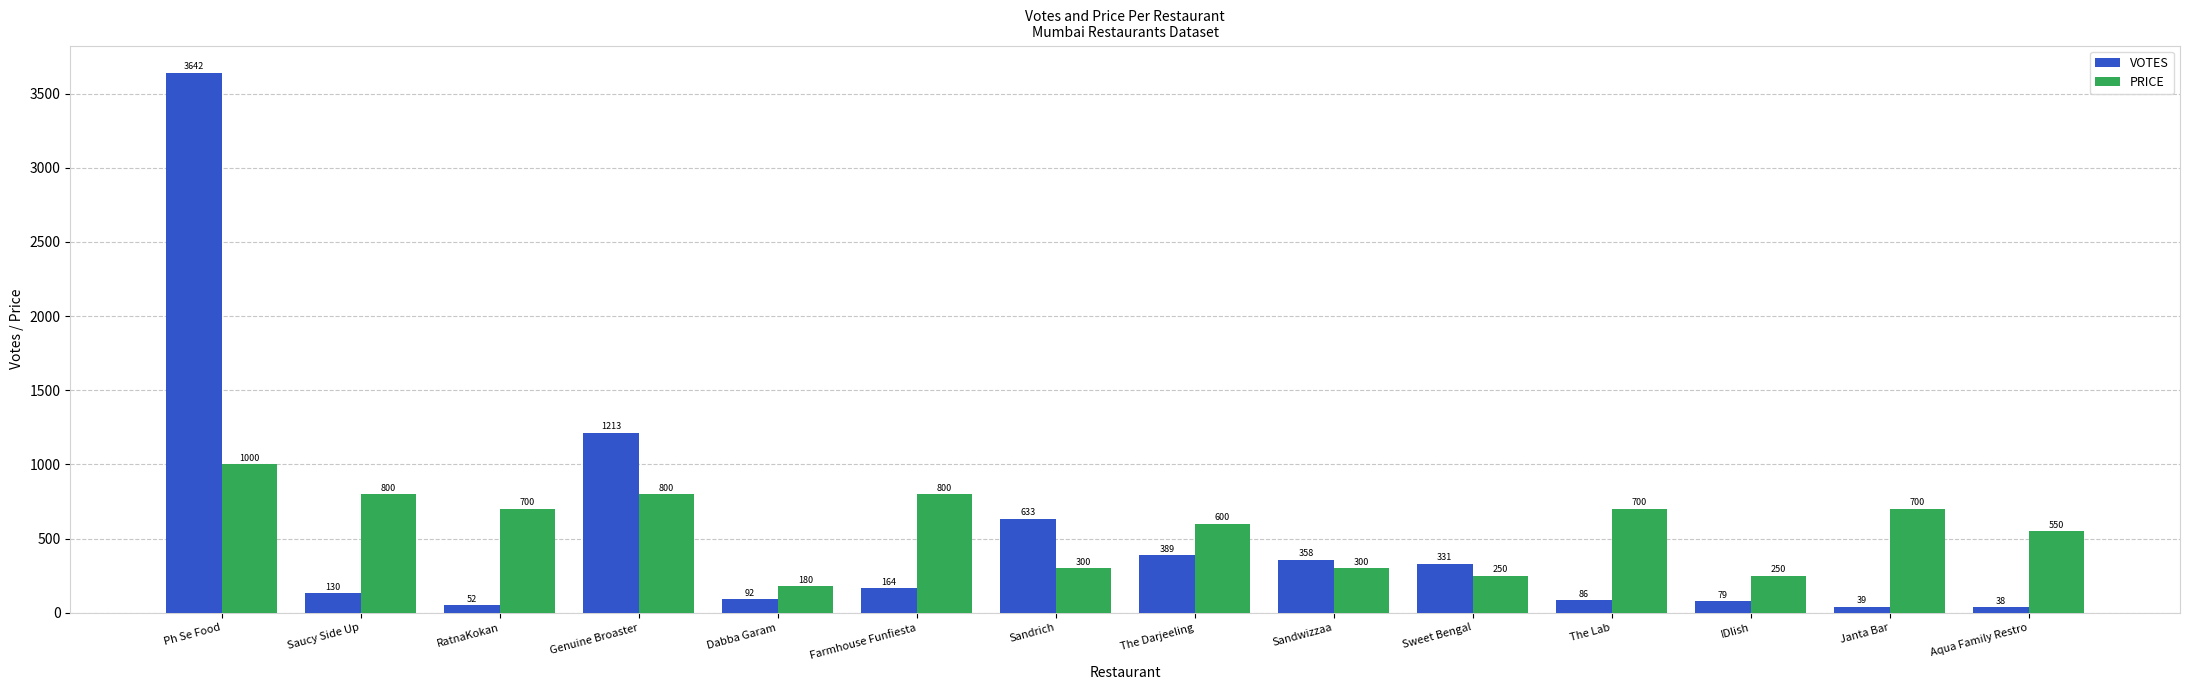

The value of VOTES at Ph Se Food is 3642. True or false?

True